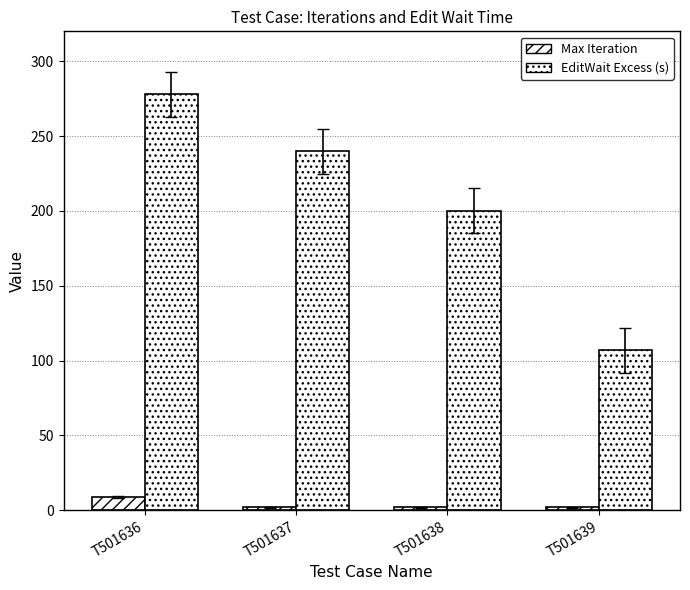

How many distinct data groups are displayed?

2